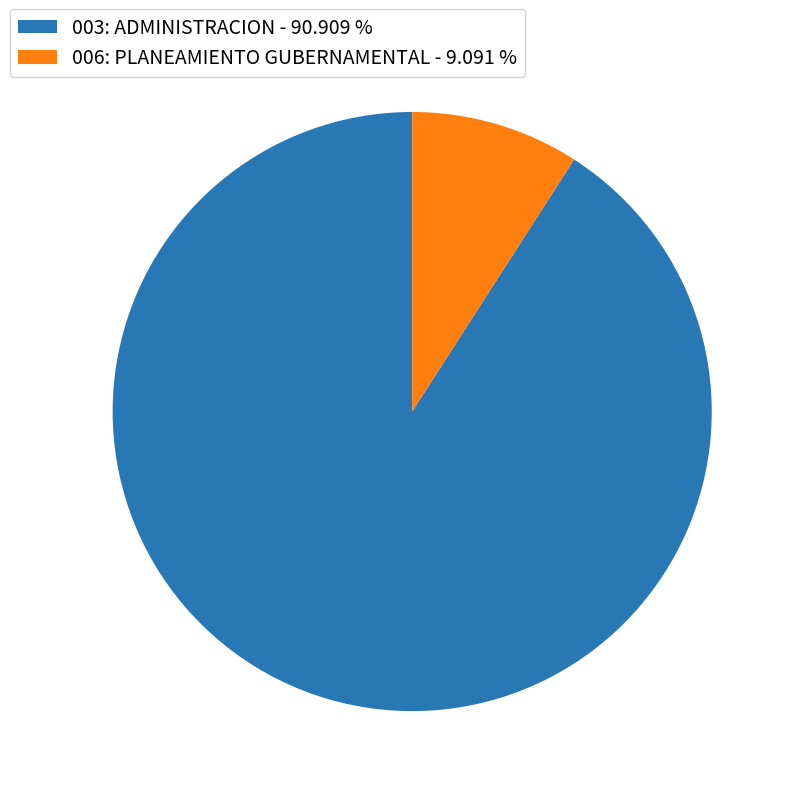

What is the majority slice?

003: ADMINISTRACION